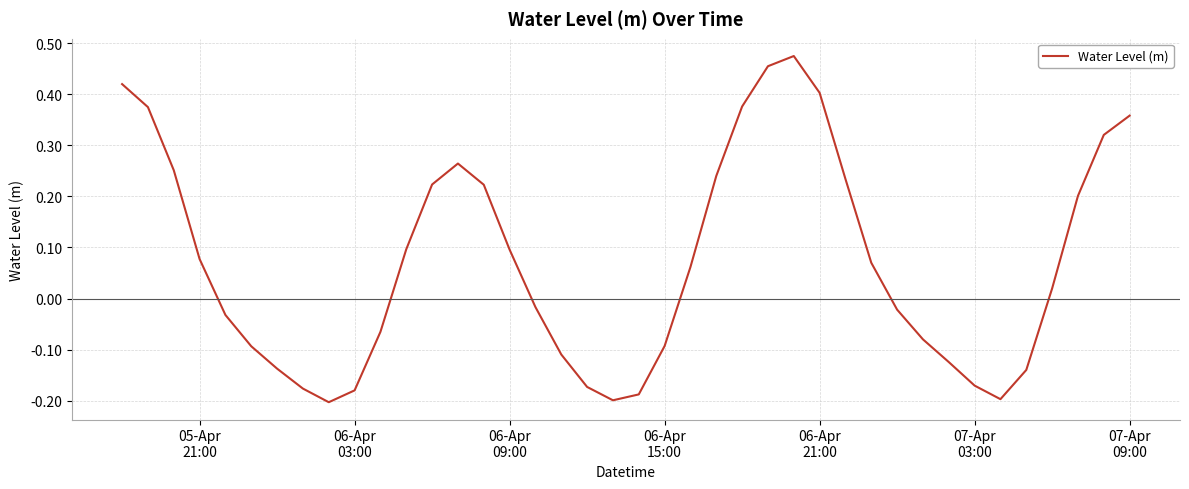

How many positive values are there?

21